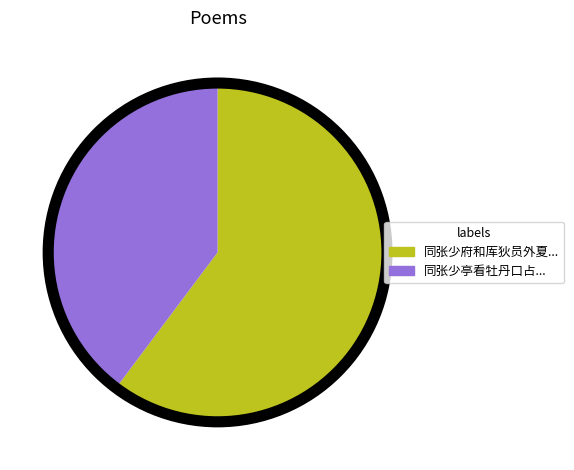

Is there any slice that represents more than half of the pie?

Yes